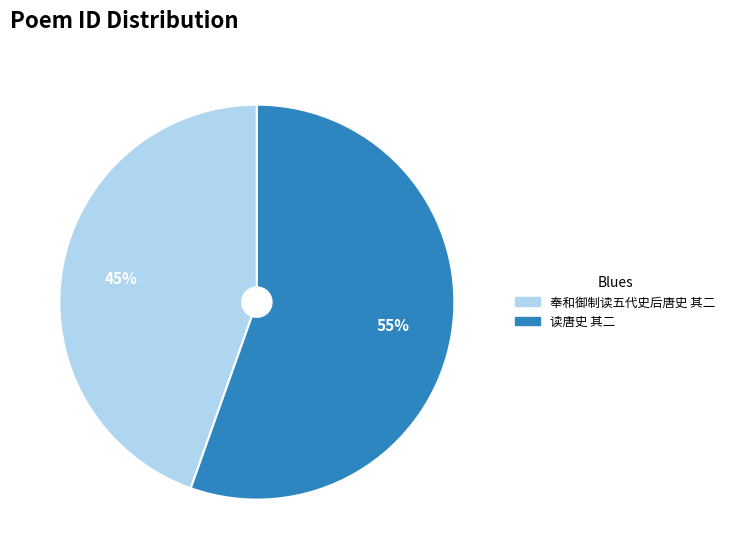

Approximately how many times larger is the value at 奉和御制读五代史后唐史 其二 compared to 读唐史 其二?

0.8